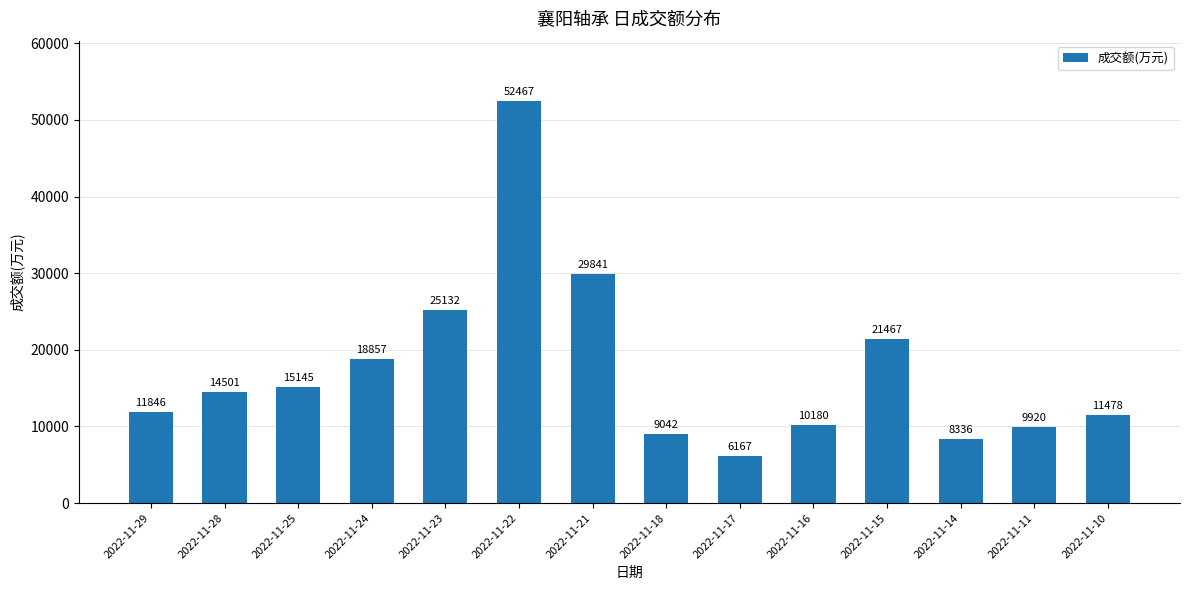

Reading left to right, what are all the values shown in this chart?

2022-11-29=11846	2022-11-28=14501	2022-11-25=15145	2022-11-24=18857	2022-11-23=25132	2022-11-22=52467	2022-11-21=29841	2022-11-18=9042	2022-11-17=6167	2022-11-16=10180	2022-11-15=21467	2022-11-14=8336	2022-11-11=9920	2022-11-10=11478